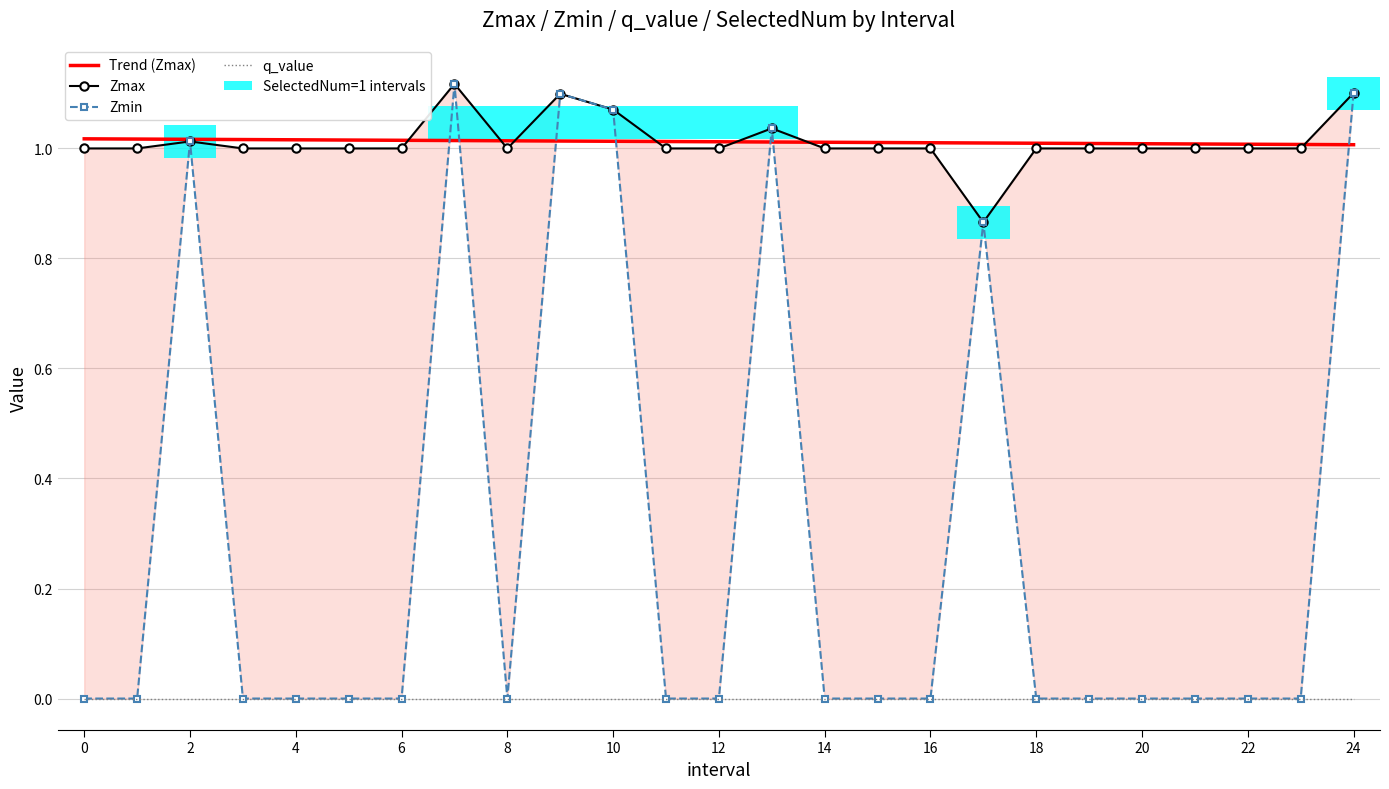

True or false: Trend (Zmax) and q_value intersect in this chart.

False